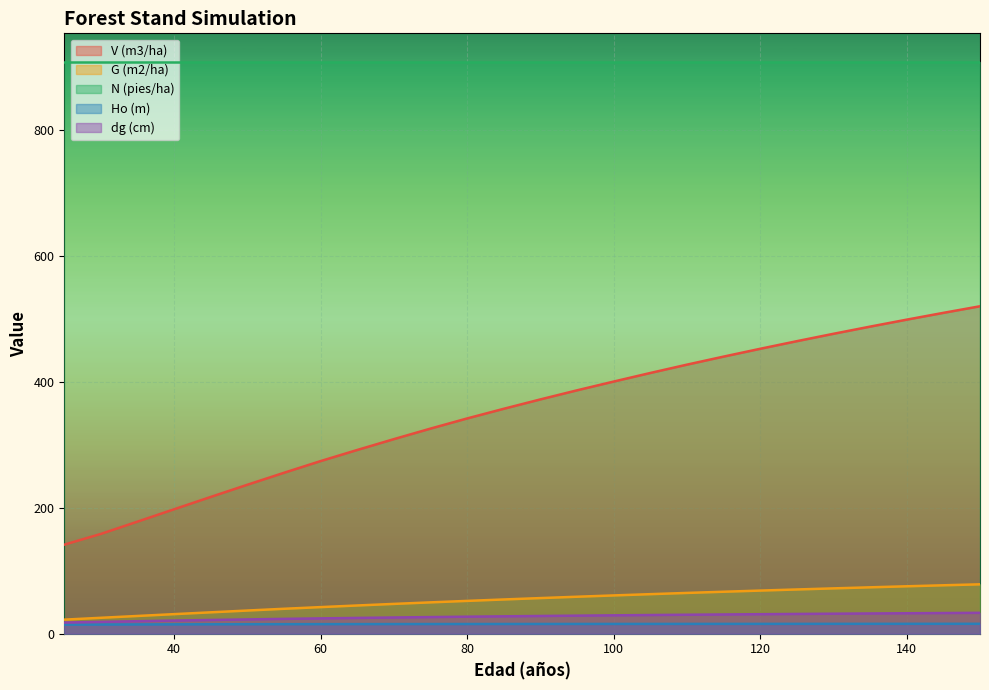

True or false: Ho (m) and V (m3/ha) cross at least once.

False